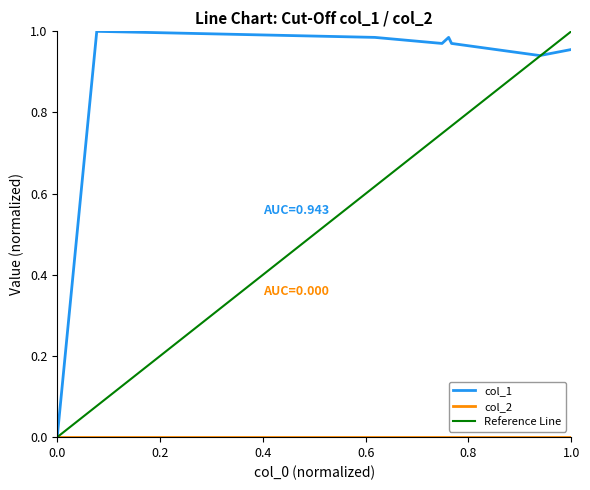

What is the value of the 6th point from the left?

1.0